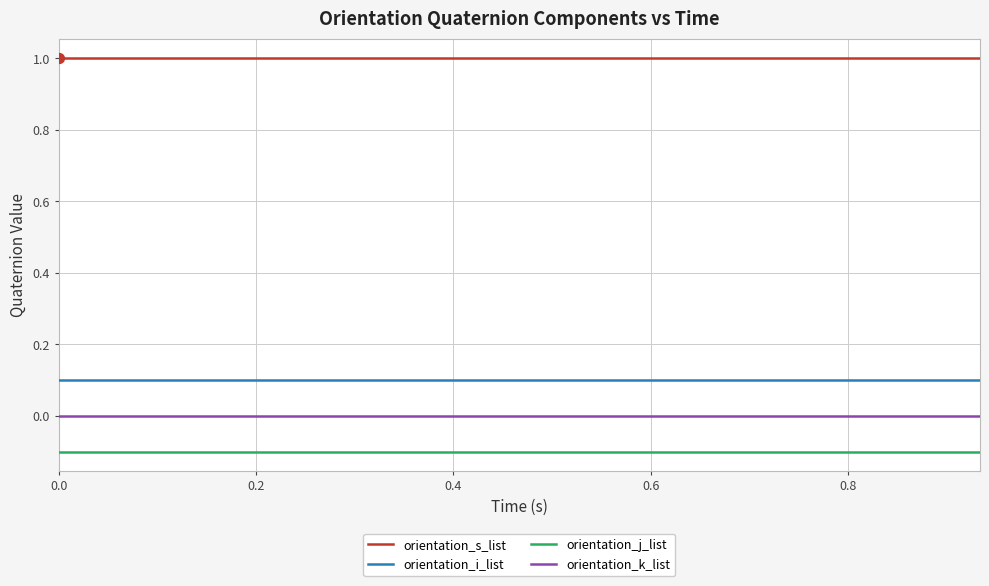

Which series has the largest total across all categories?

orientation_s_list